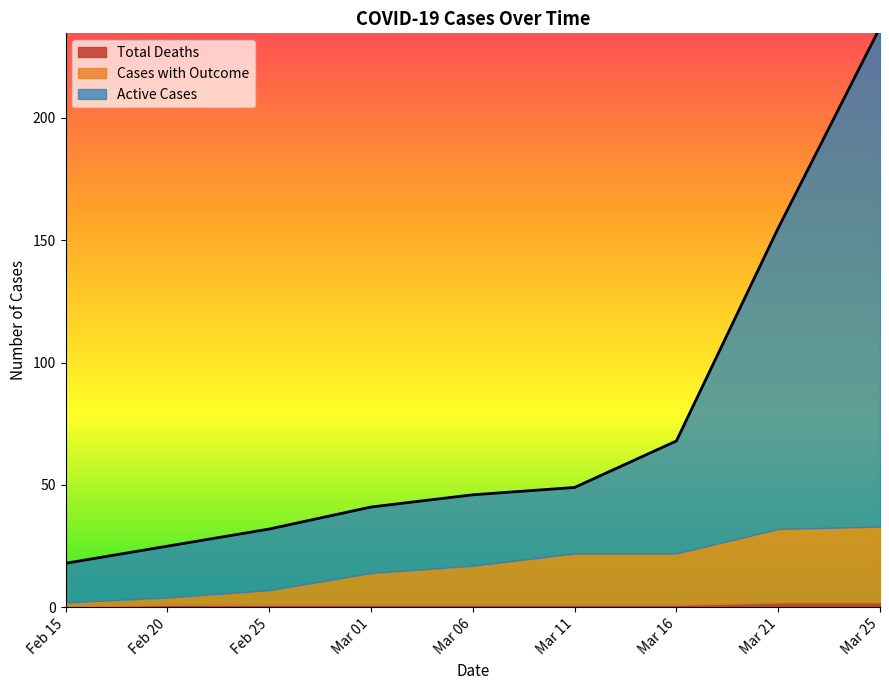

What is the minimum value for Active Cases?

16